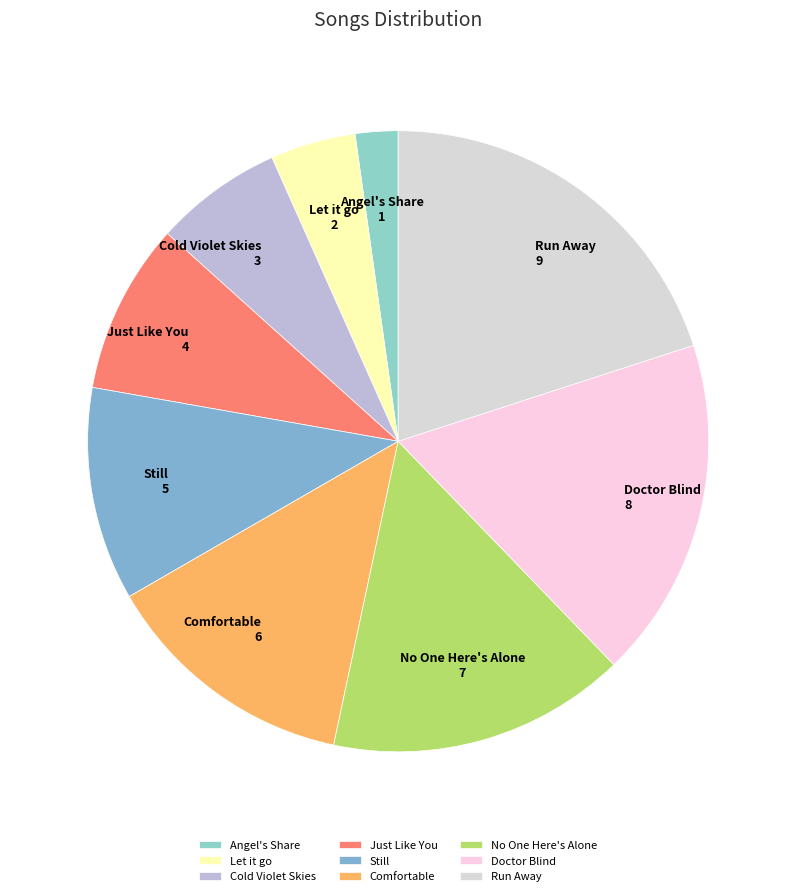

How many segments does this pie chart have?

9